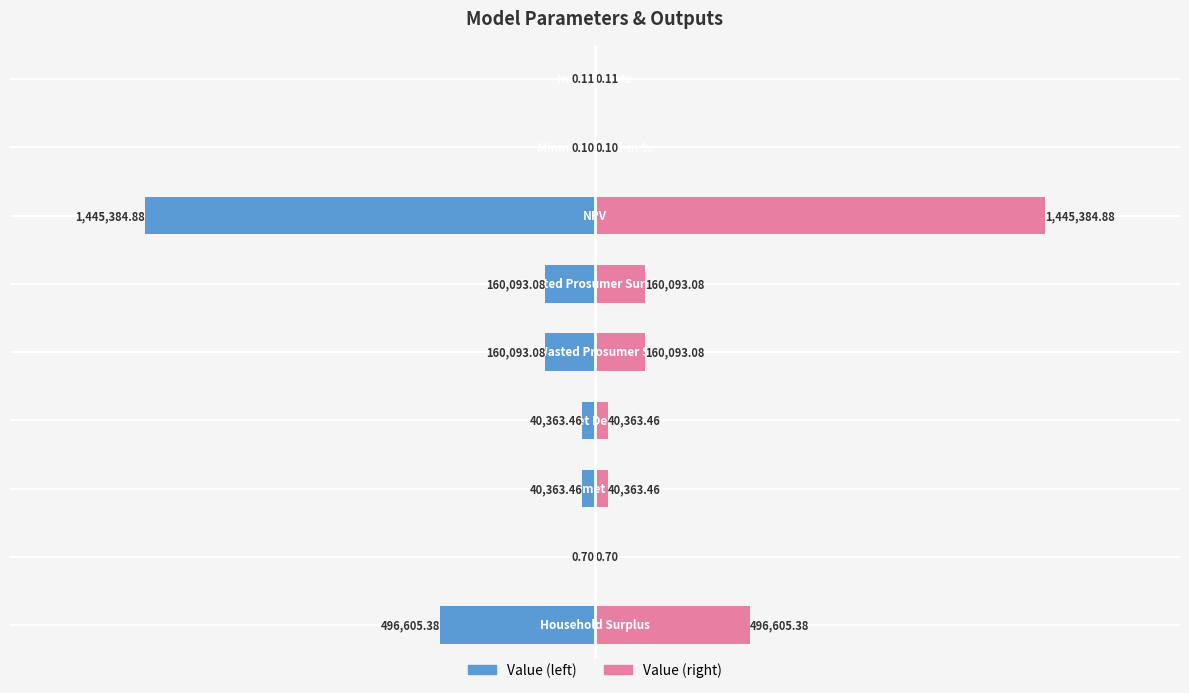

Are the bars grouped side by side (vs. stacked)?

Yes